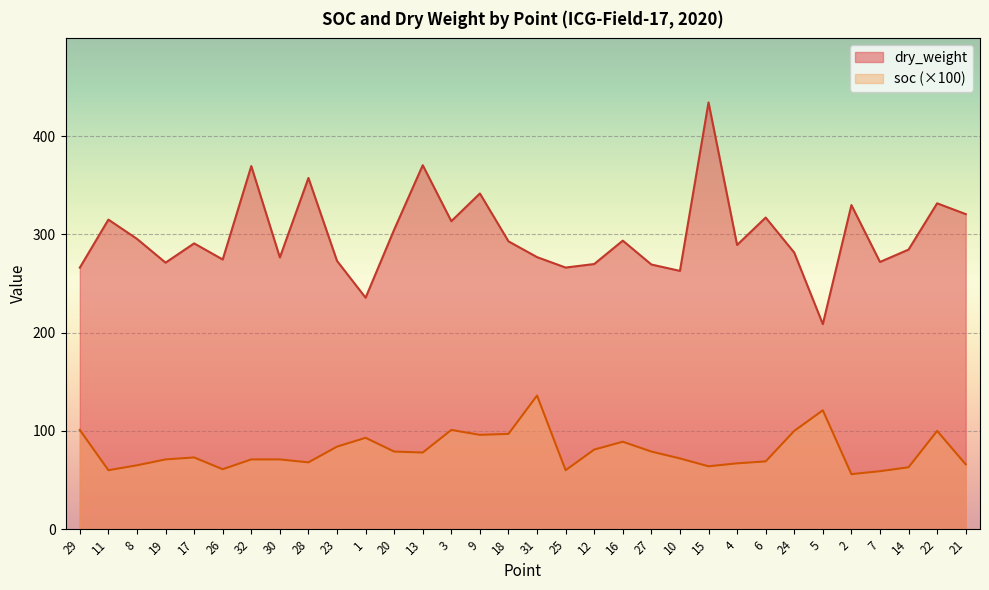

The soc series shows 44.8 at 22. True or false?

False